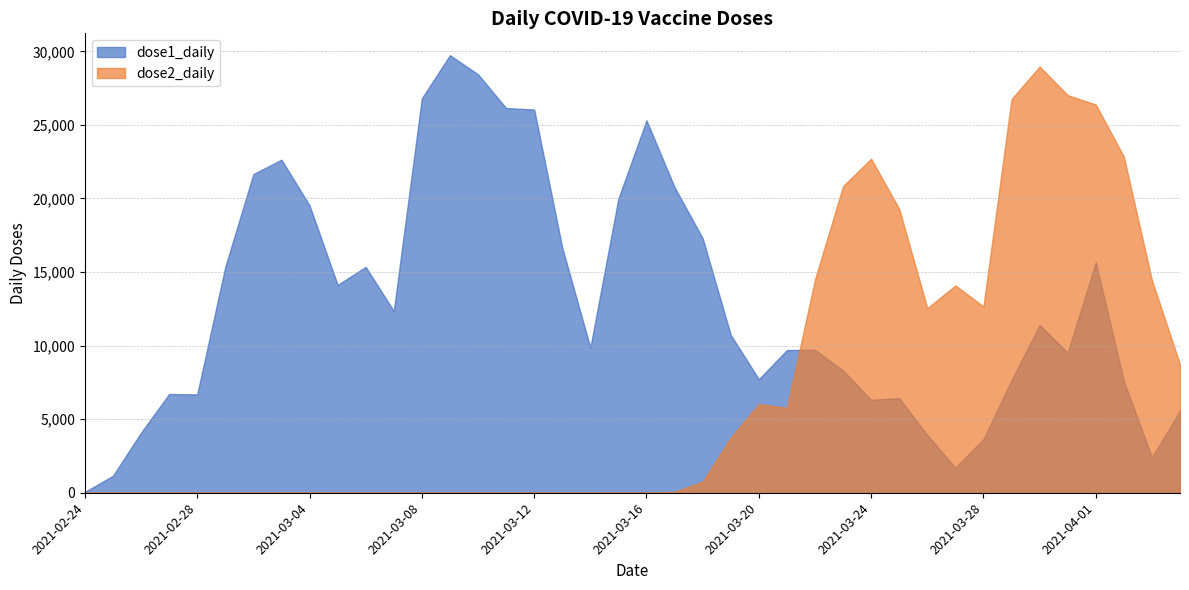

True or false: dose2_daily has a value of 2 at 2021-03-06.

False